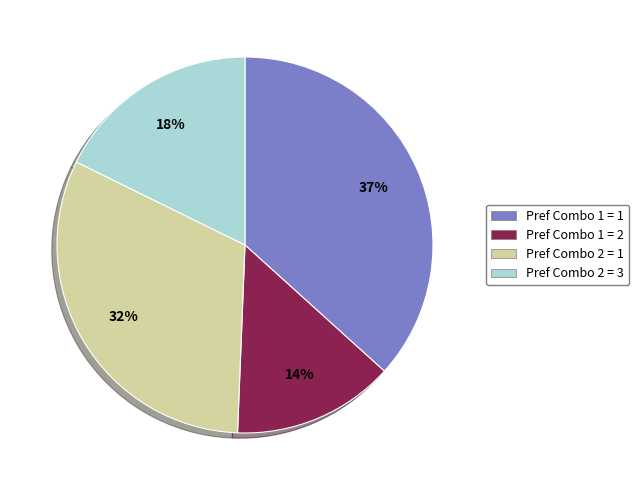

Is the sum of Pref Combo 2 = 1 and Pref Combo 1 = 2 greater than half?

No